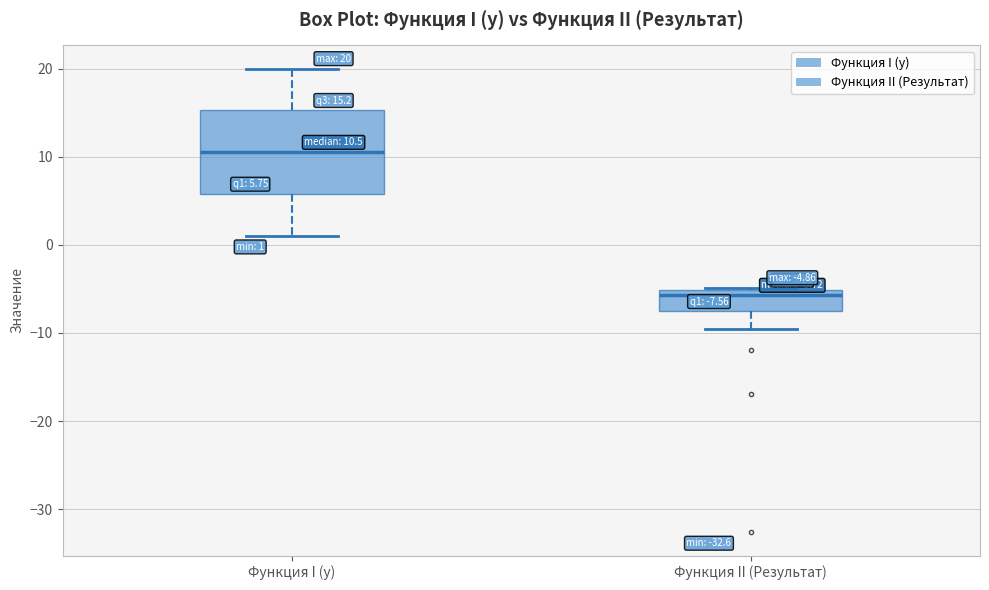

Which box is the tallest, from its lower edge to its upper edge?

Функция I (y)